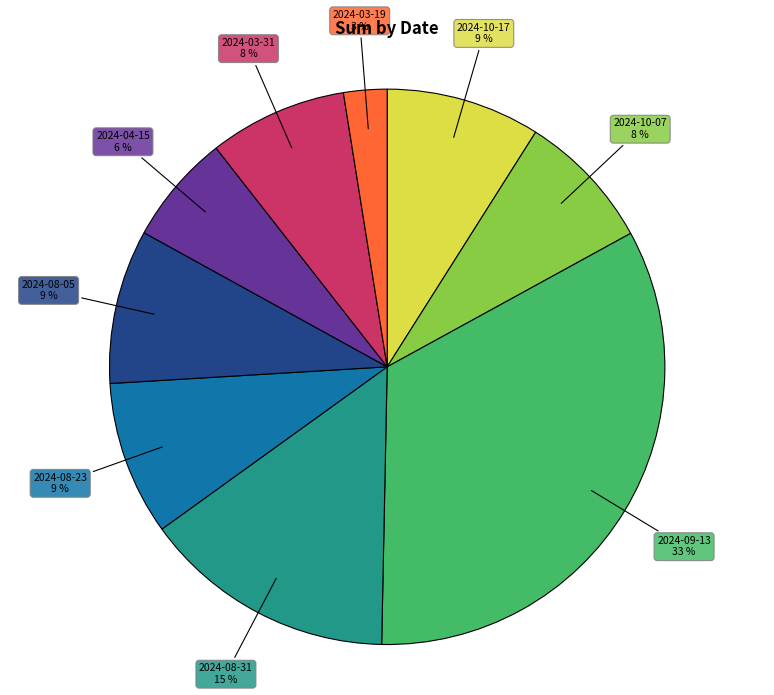

To the nearest percent, what is the difference between the 2024-10-07 and 2024-04-15 slice percentages?

2%